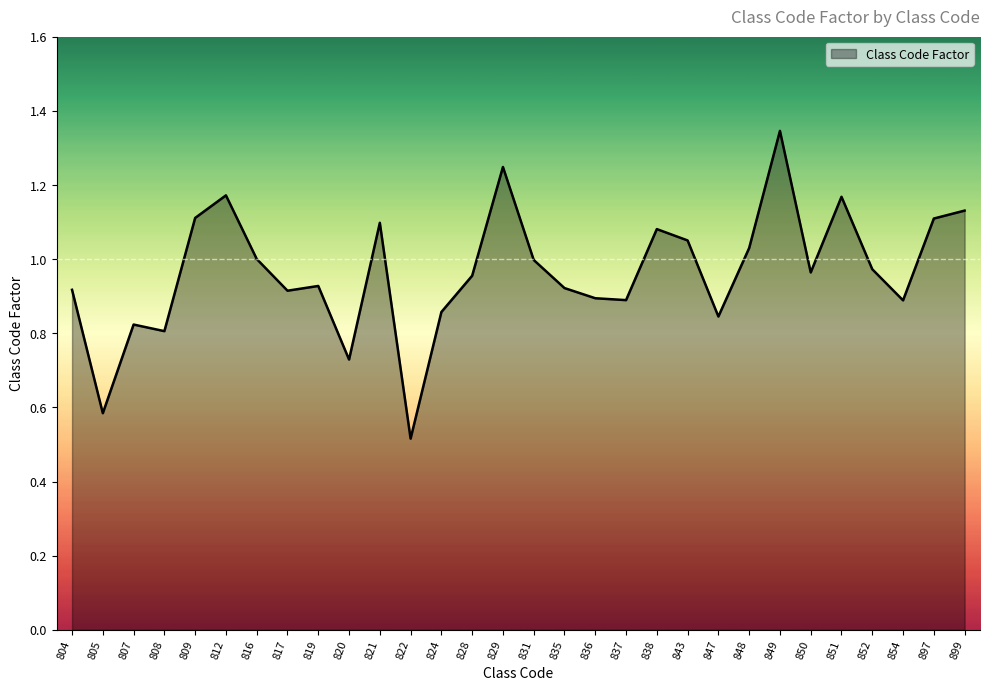

At which category does the chart reach its peak across all series?

849